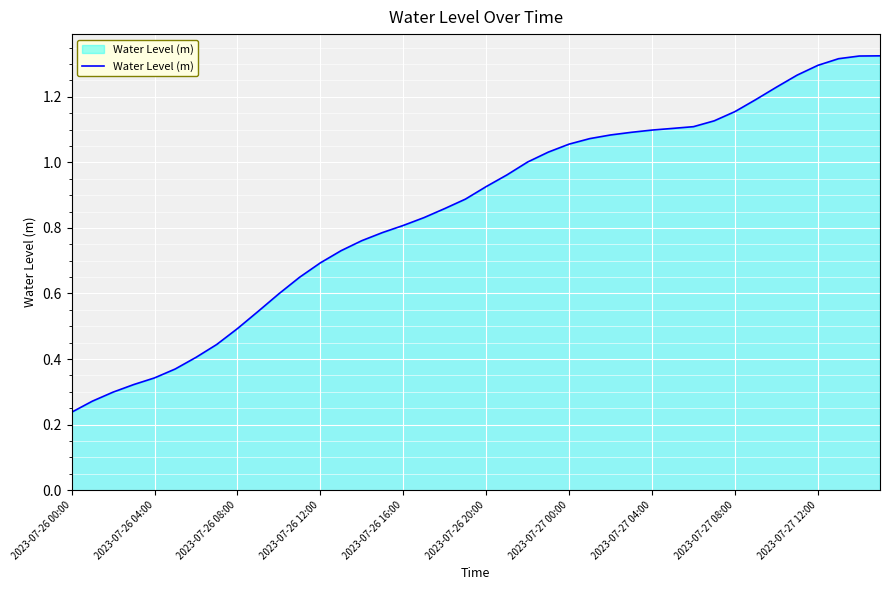

Is this an area chart (filled region under the line)?

Yes